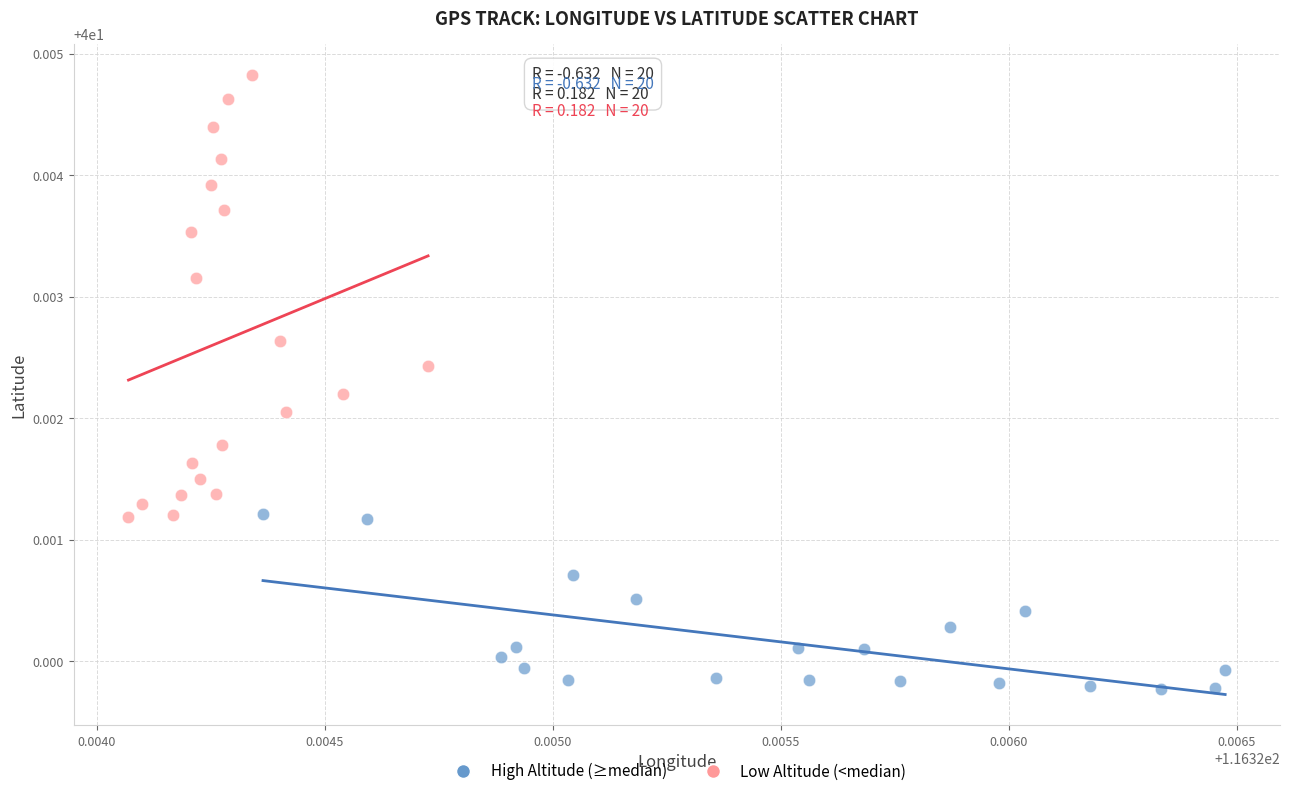

Which series contains the highest Y value?

Low Altitude (<median)